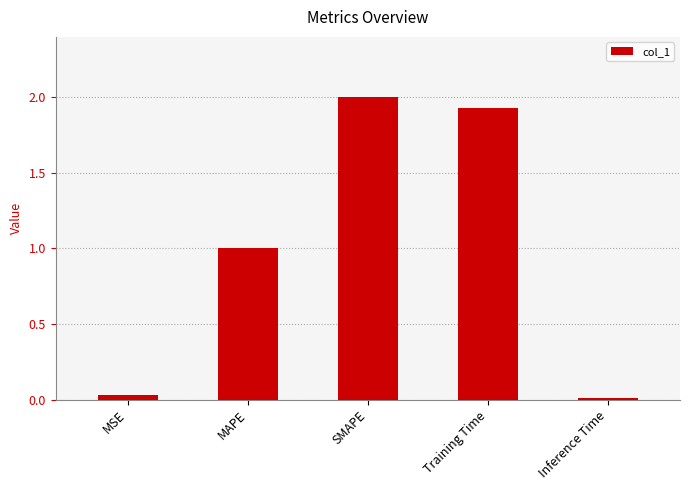

How many distinct data groups are displayed?

1